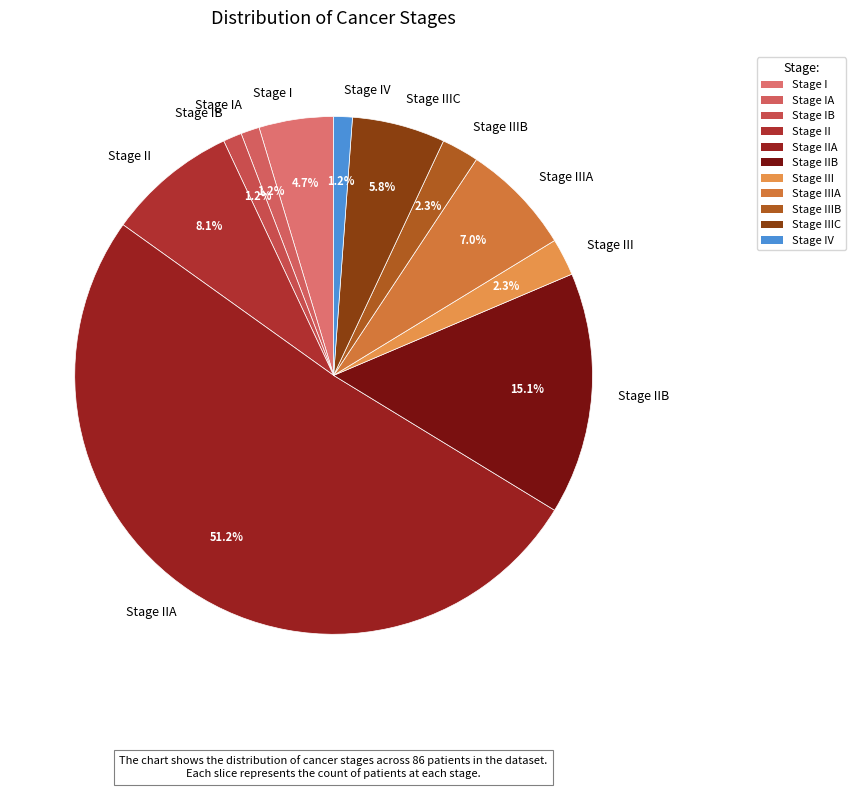

Does any single category account for the majority?

Yes